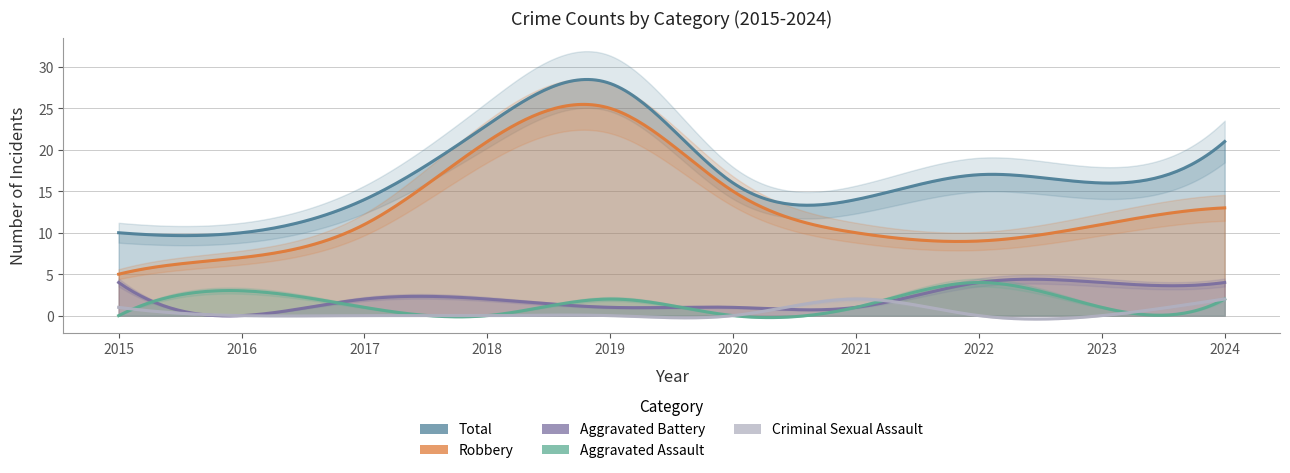

What is the value of the Robbery point at the 1st from the left?

5